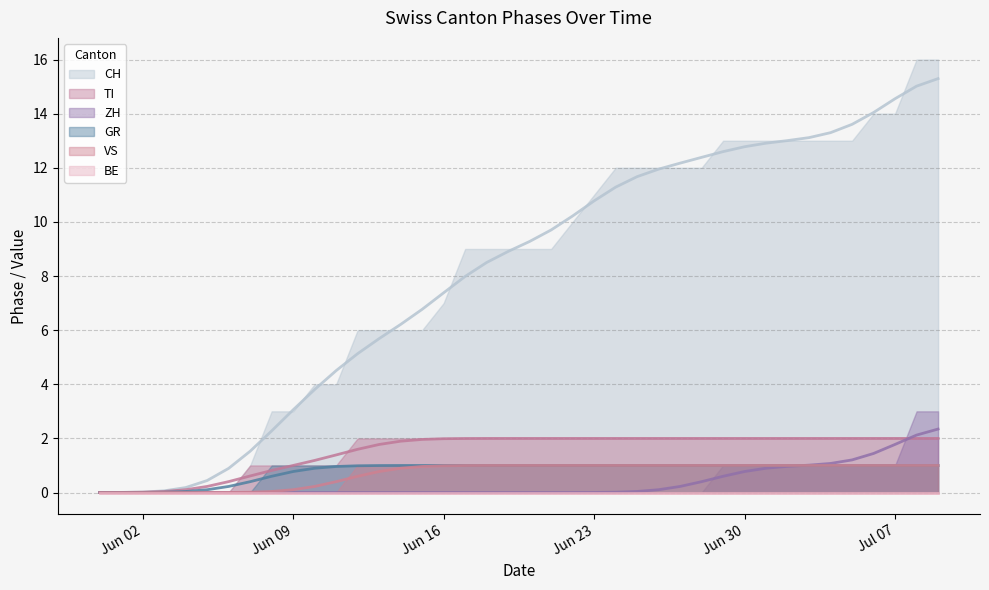

What is the sum of all TI values?

61